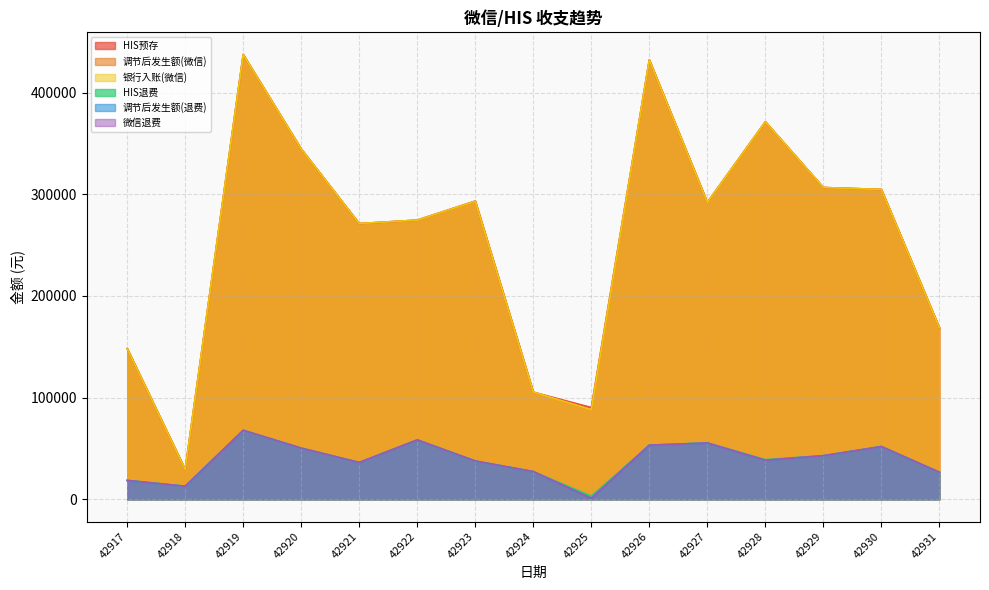

What is the sum of the 银行入账(微信) values at 42925 and 42931?

256842.0